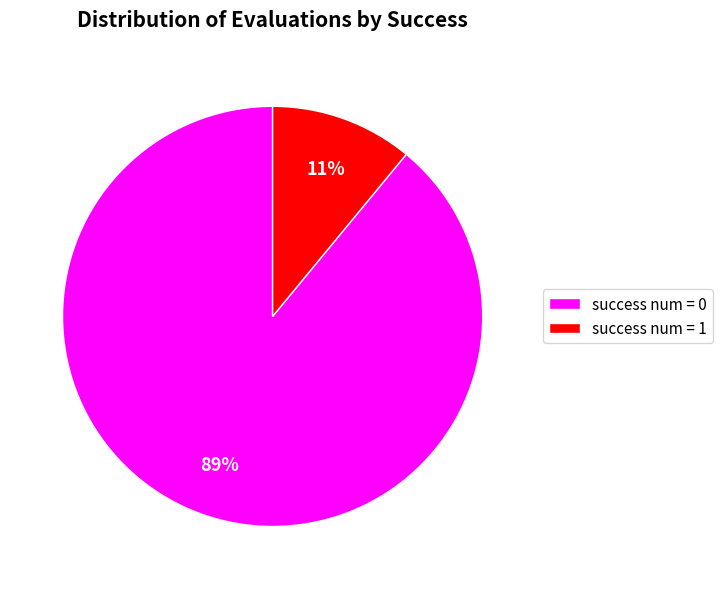

True or false: success num = 1 accounts for 1% of the total.

False